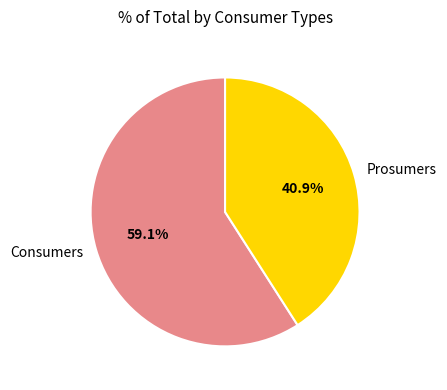

How much of the chart is everything except Prosumers?

59.1%